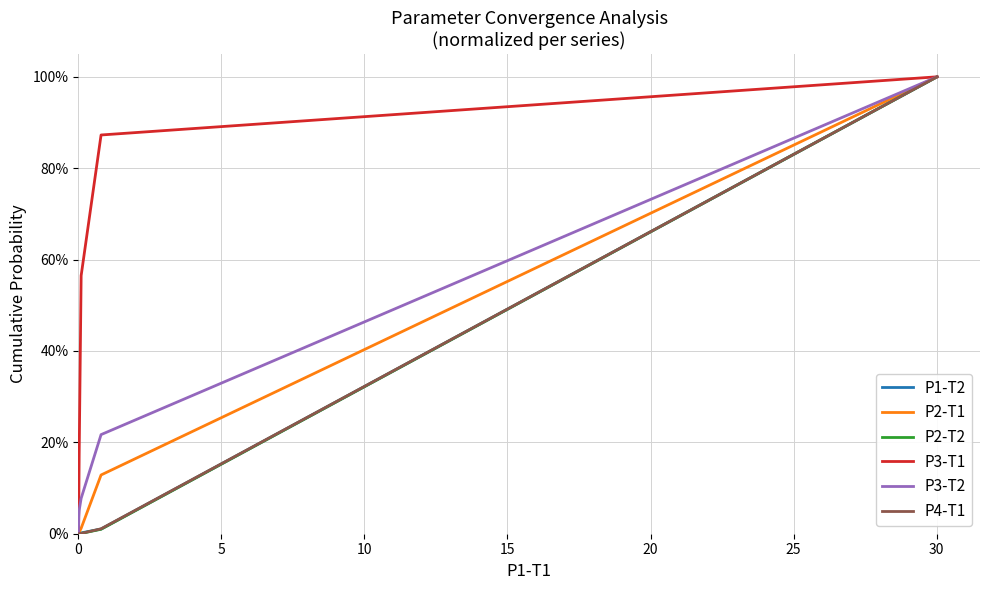

Which series has the largest total across all categories?

P3-T1